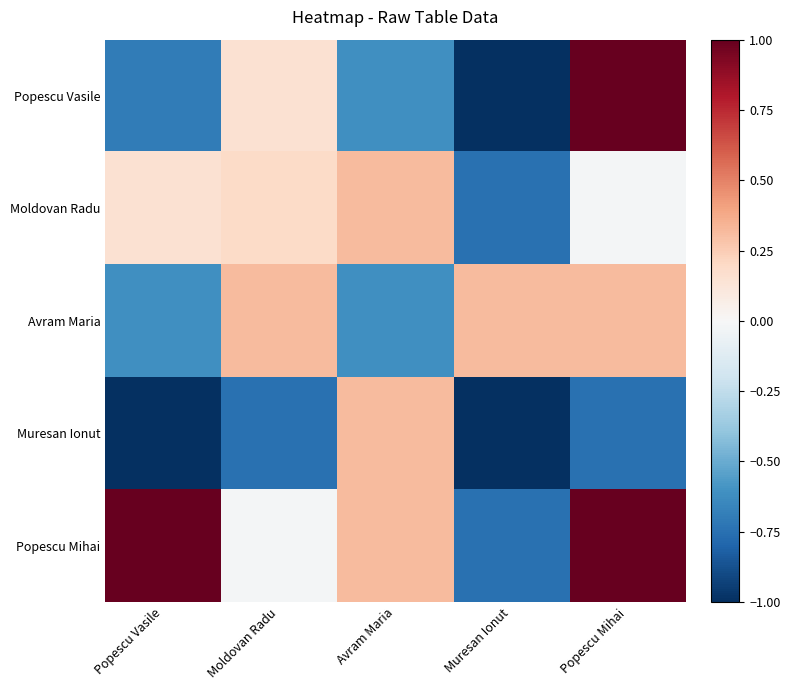

At Popescu Vasile, list the series in order from smallest to largest.

Muresan Ionut, Popescu Vasile, Avram Maria, Moldovan Radu, Popescu Mihai